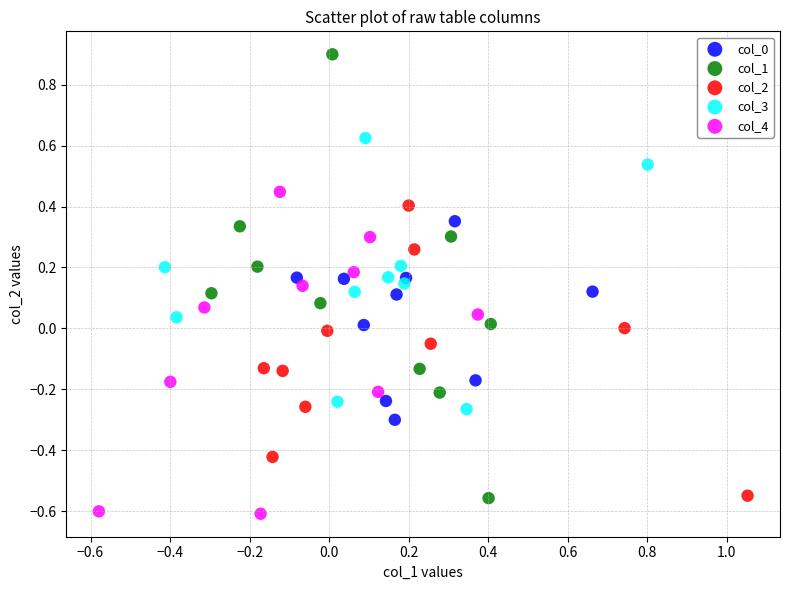

Which series has the widest spread of Y values?

col_1